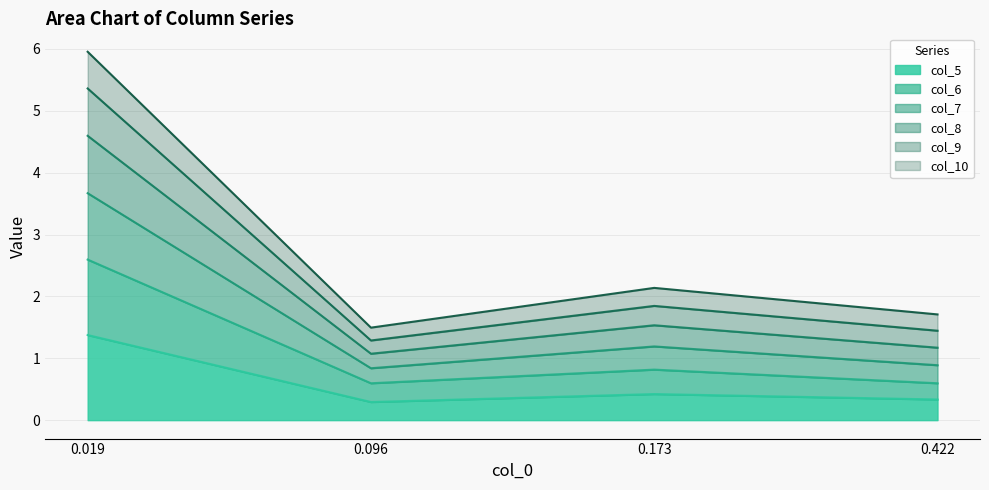

The value of col_5 at 0.422 is 0.6. True or false?

False